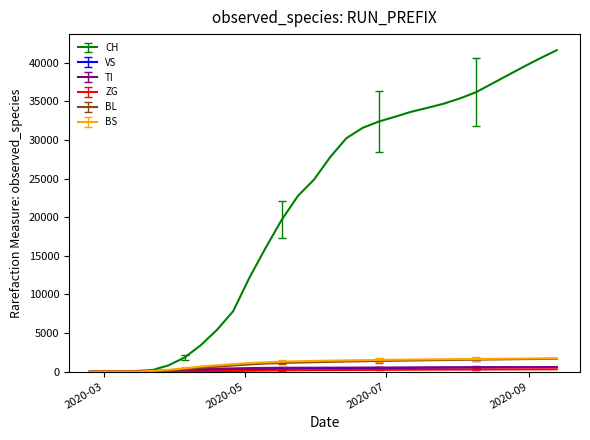

What is the difference between the maximum and minimum values in the VS series?

593